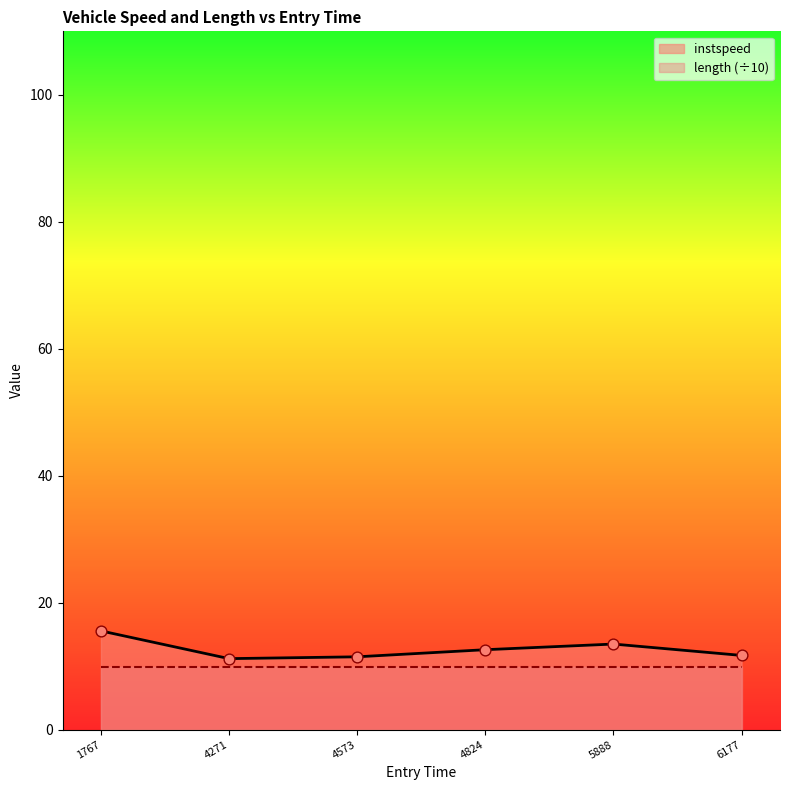

Is it true that instspeed equals 17.7 at 4824?

False